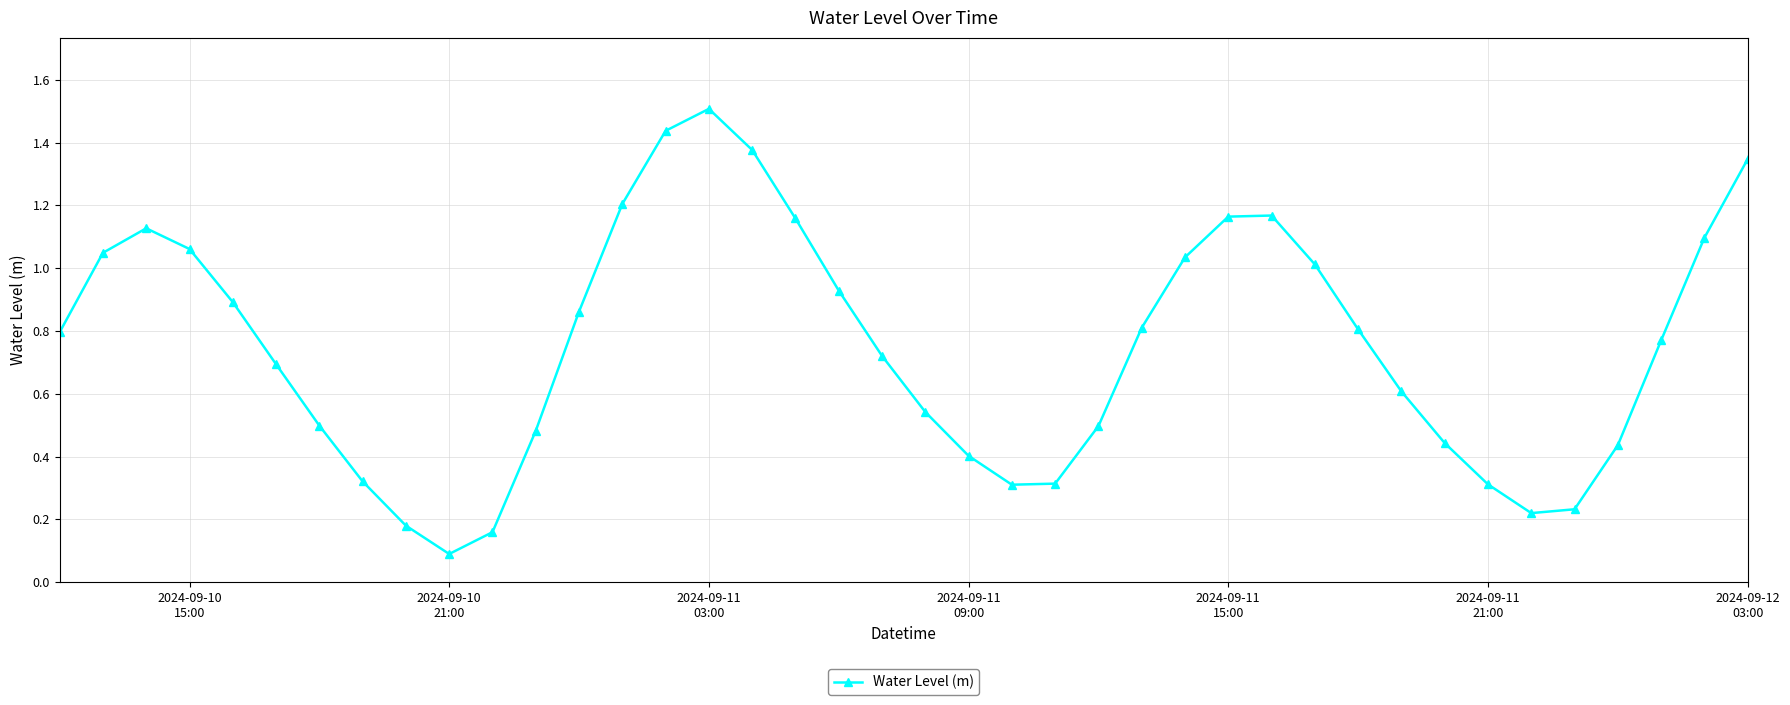

Count the number of data series in this chart.

1